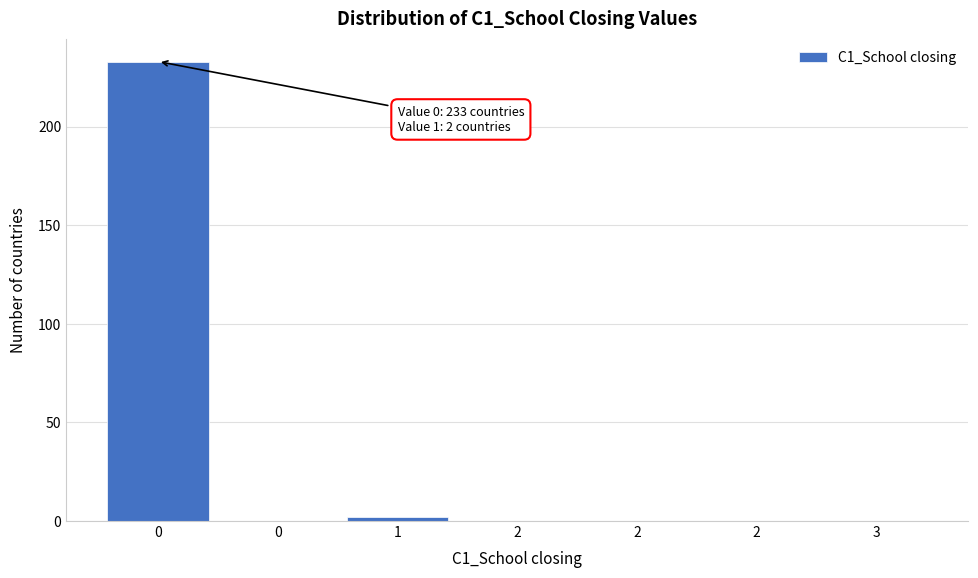

Are the bars horizontal?

No